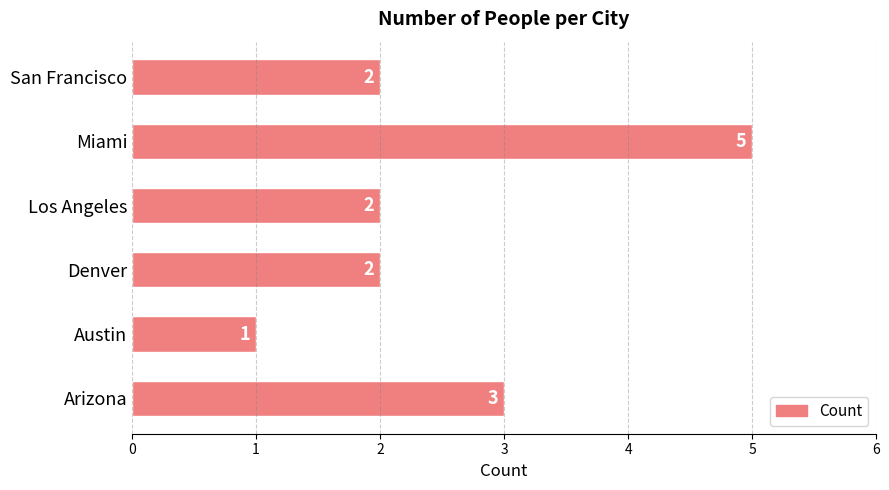

Which category has the lowest value across all series?

Austin